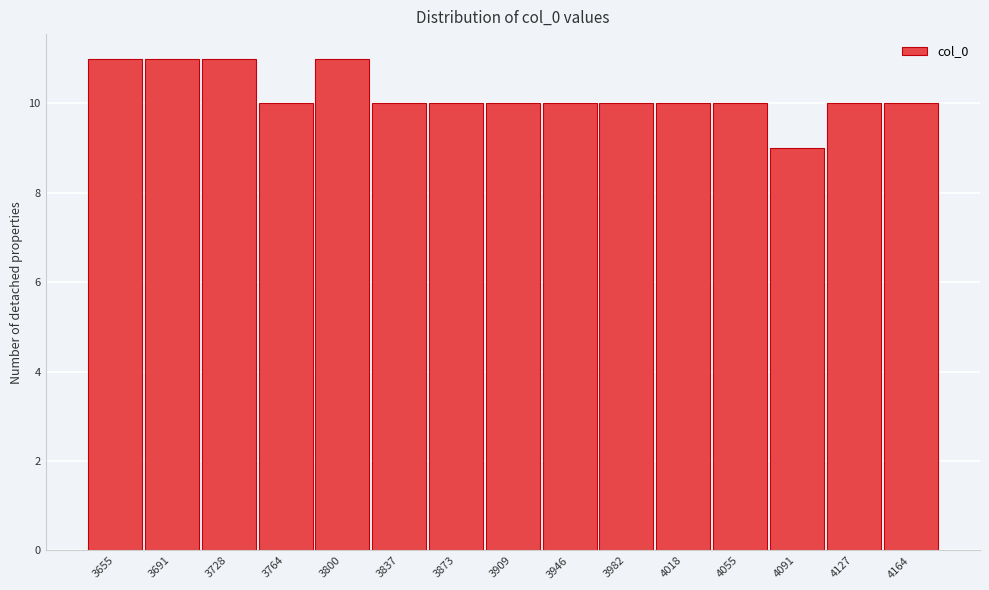

Reading left to right, transcribe all the data shown in this chart.

11	11	11	10	11	10	10	10	10	10	10	10	9	10	10